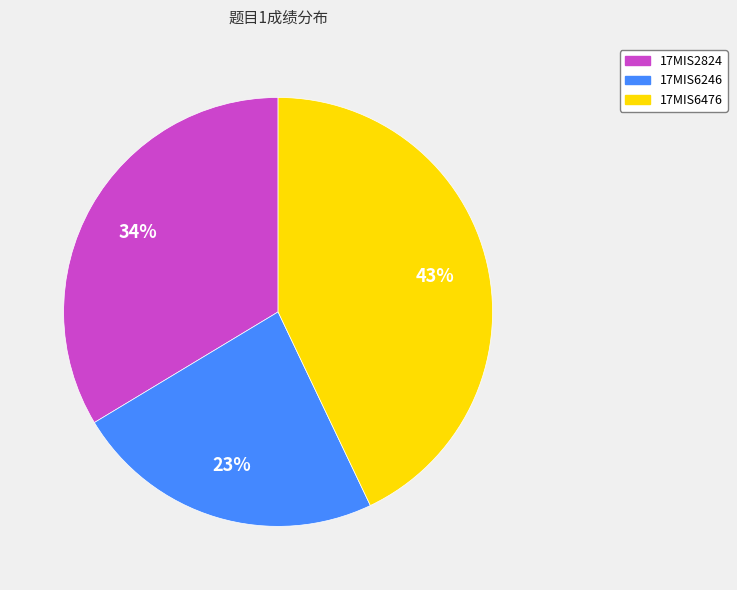

Approximately how many times larger is the value at 17MIS2824 compared to 17MIS6476?

0.8